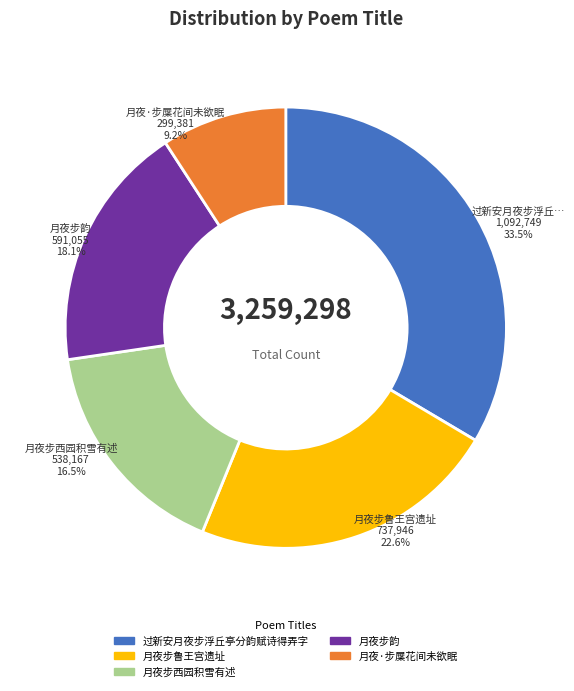

Combined, do 过新安月夜步浮丘亭分韵赋诗得弄字 and 月夜步韵 account for over 50%?

Yes